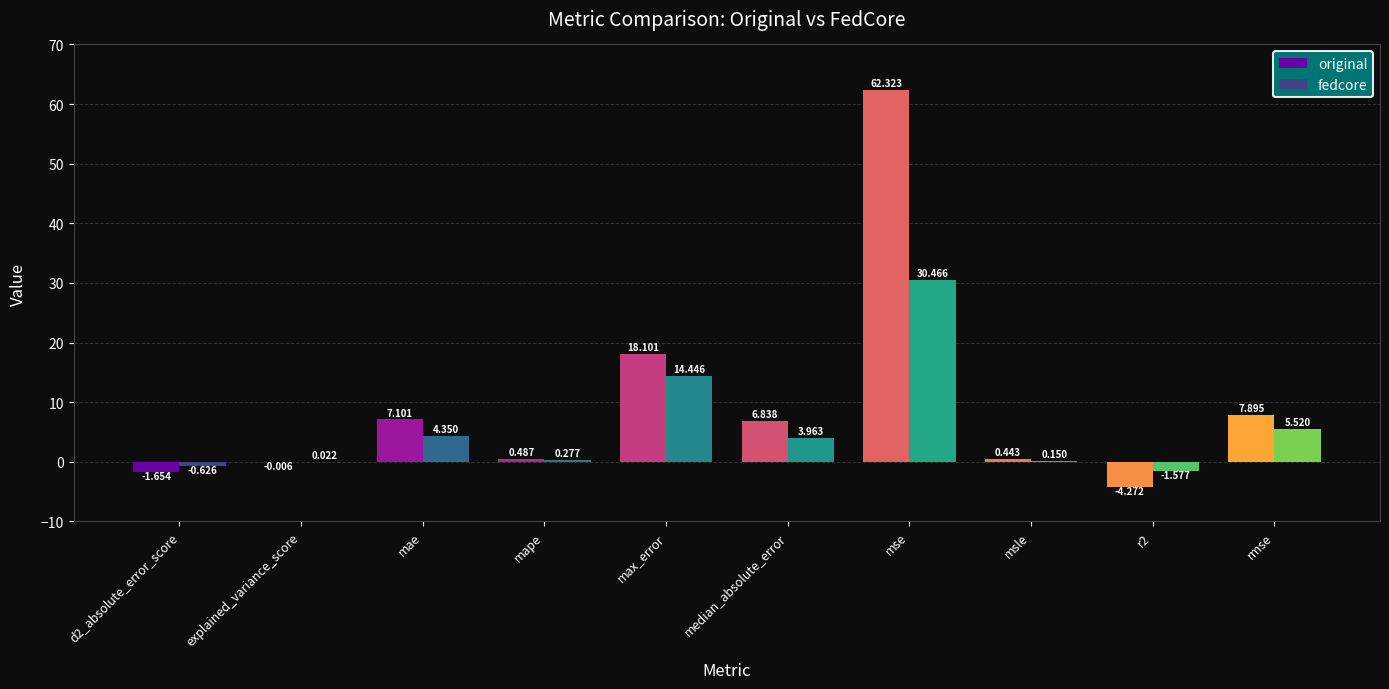

Reading right to left, transcribe all the data shown in this chart.

original: 7.9	-4.3	0.4	62.3	6.8	18.1	0.5	7.1	-0.0	-1.7
fedcore: 5.5	-1.6	0.1	30.5	4.0	14.4	0.3	4.3	0.0	-0.6